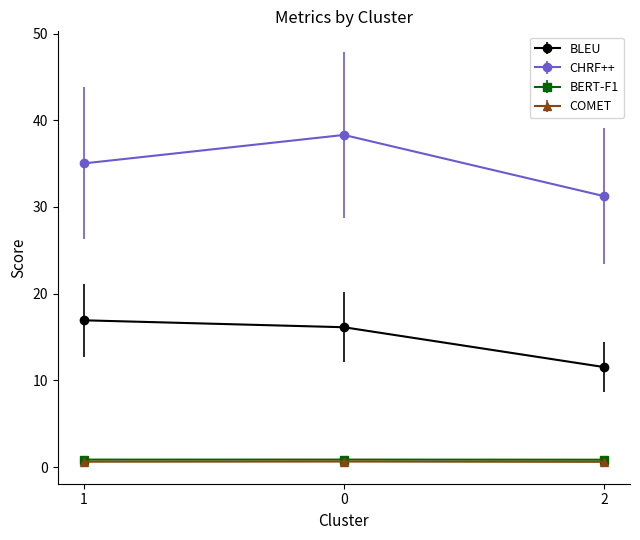

Does the chart have visible grid lines?

No